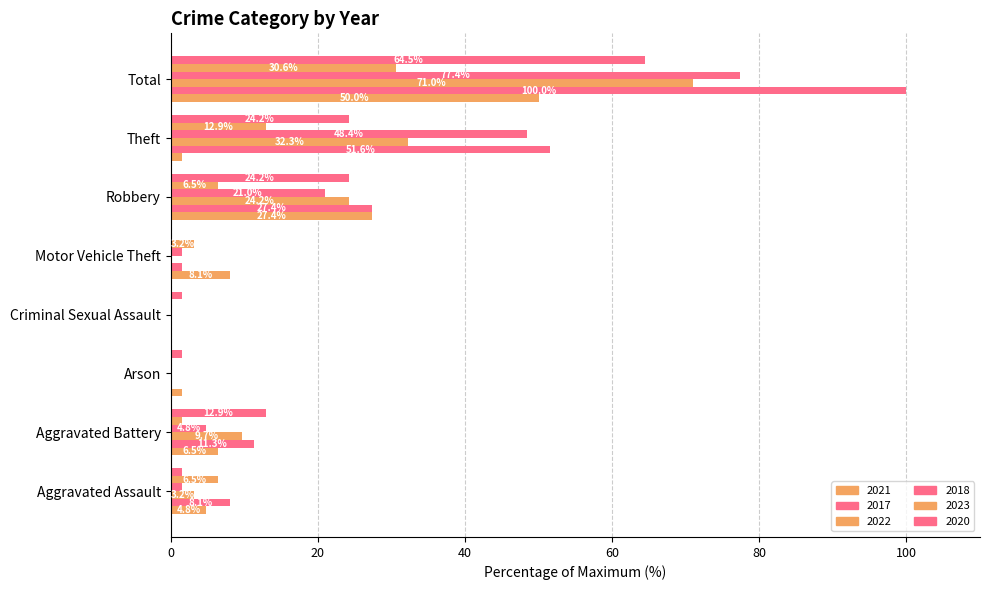

Reading left to right, extract all data points from this chart.

2021: 4.8	6.5	1.6	0.0	8.1	27.4	1.6	50.0
2017: 8.1	11.3	0.0	0.0	1.6	27.4	51.6	100.0
2022: 3.2	9.7	0.0	0.0	0.0	24.2	32.3	71.0
2018: 1.6	4.8	0.0	0.0	1.6	21.0	48.4	77.4
2023: 6.5	1.6	0.0	0.0	3.2	6.5	12.9	30.6
2020: 1.6	12.9	1.6	1.6	0.0	24.2	24.2	64.5